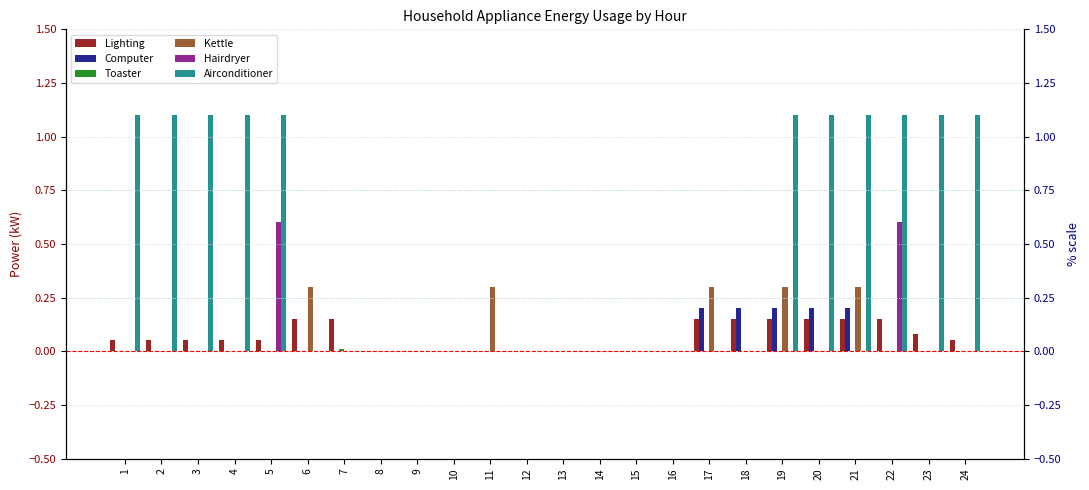

What is the average value of the Kettle series?

0.1